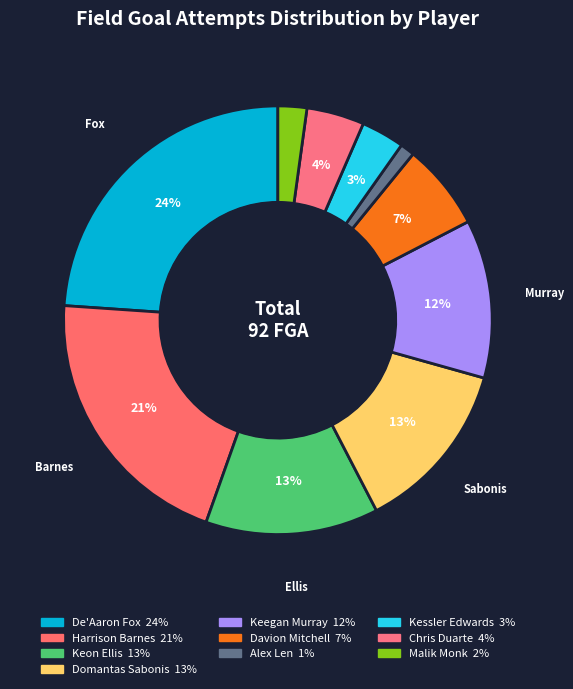

To the nearest percent, what percentage of the pie is Davion Mitchell?

7%